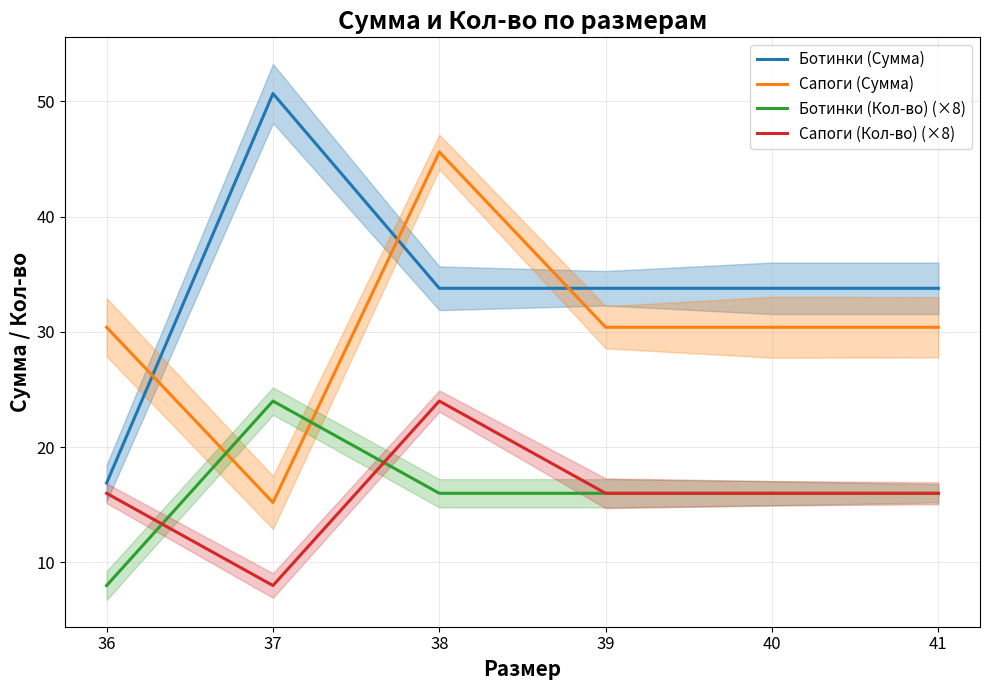

What is the average value of the Ботинки (Кол-во) (×8) series?

16.0